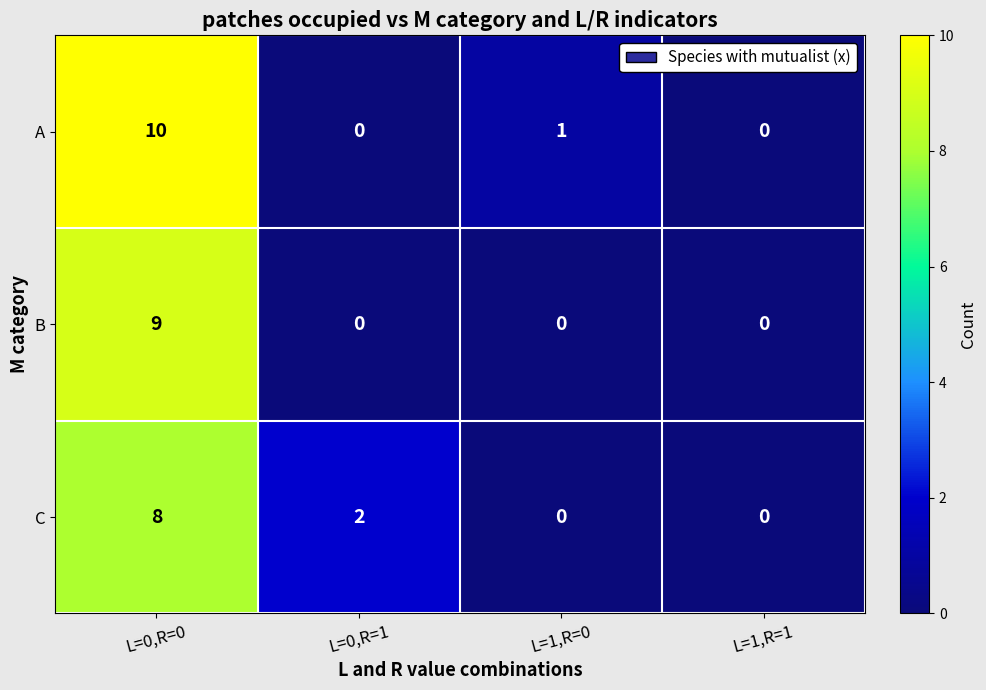

At which label does C first exceed 2?

L=0,R=0